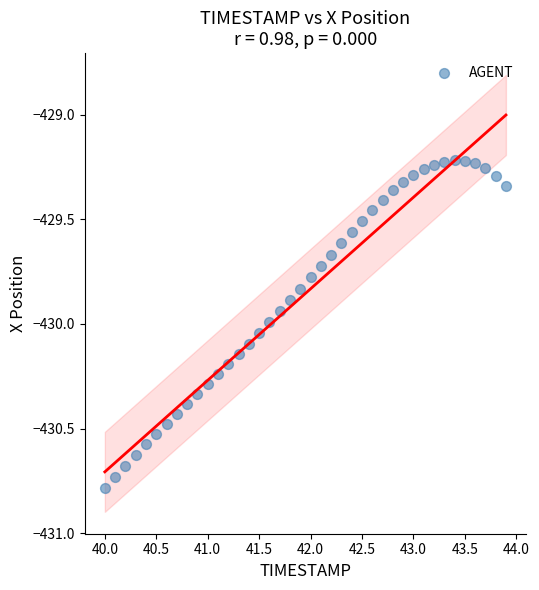

What is the range of Y values (max minus min)?

1.6